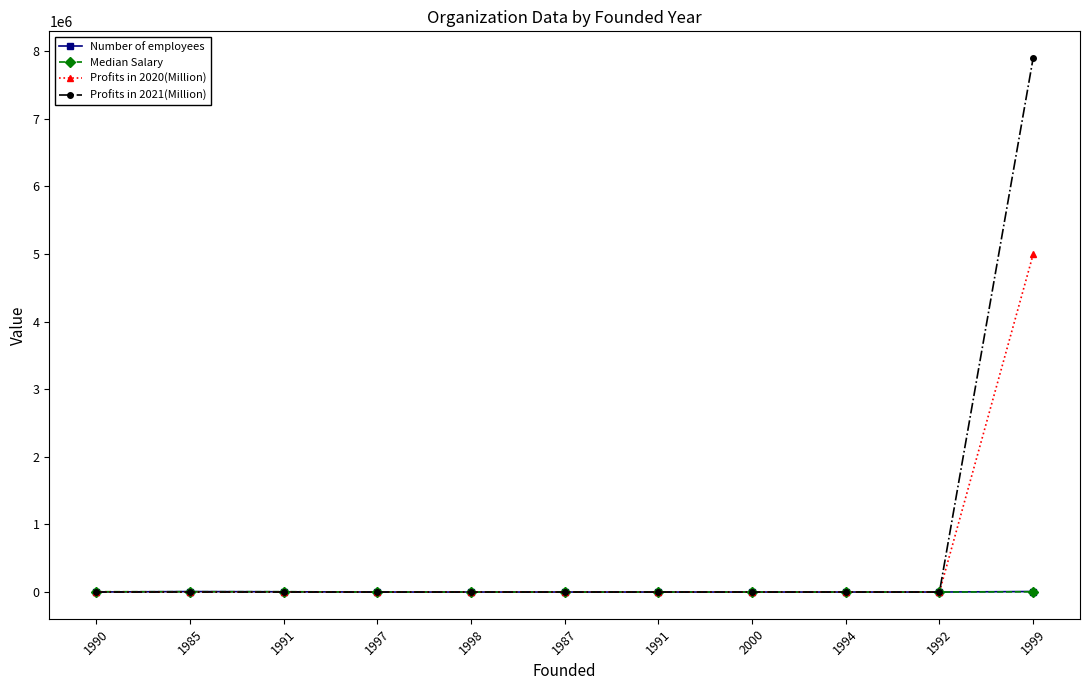

The Profits in 2021(Million) series shows 4950924 at 1998. True or false?

False